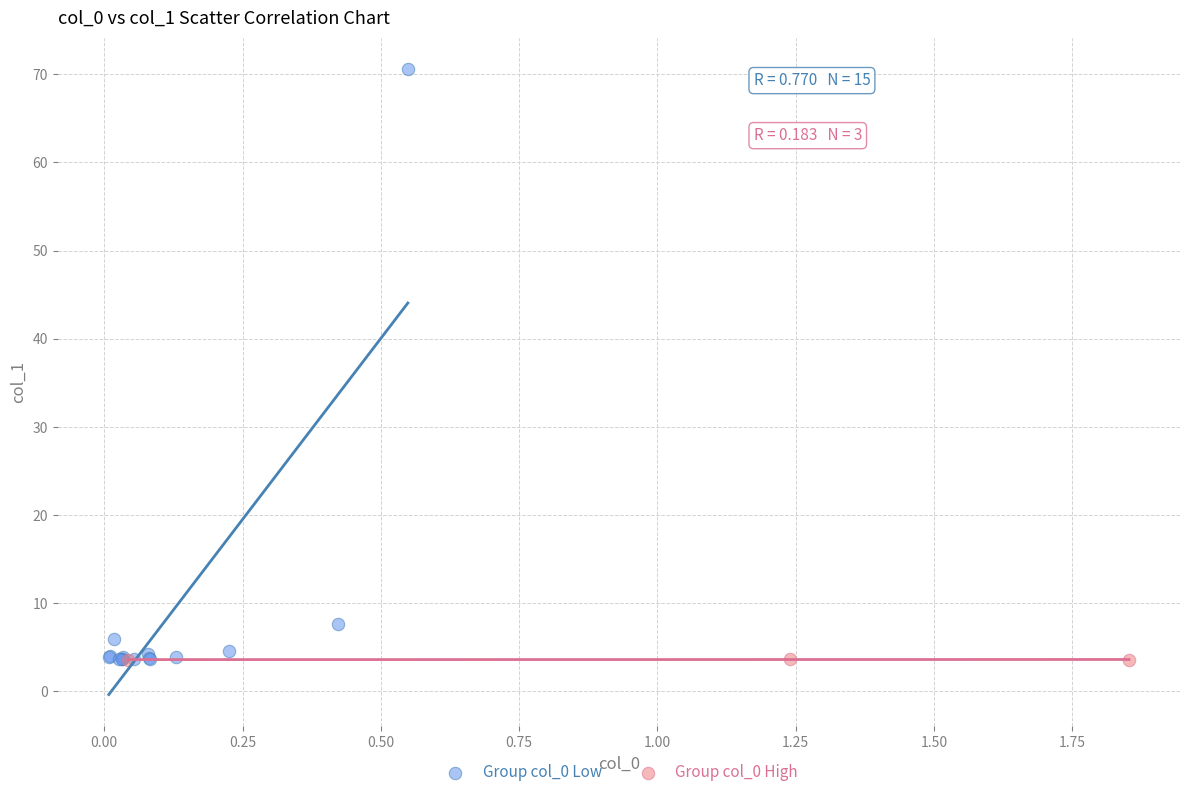

Which series reaches the maximum Y coordinate?

Group col_0 Low